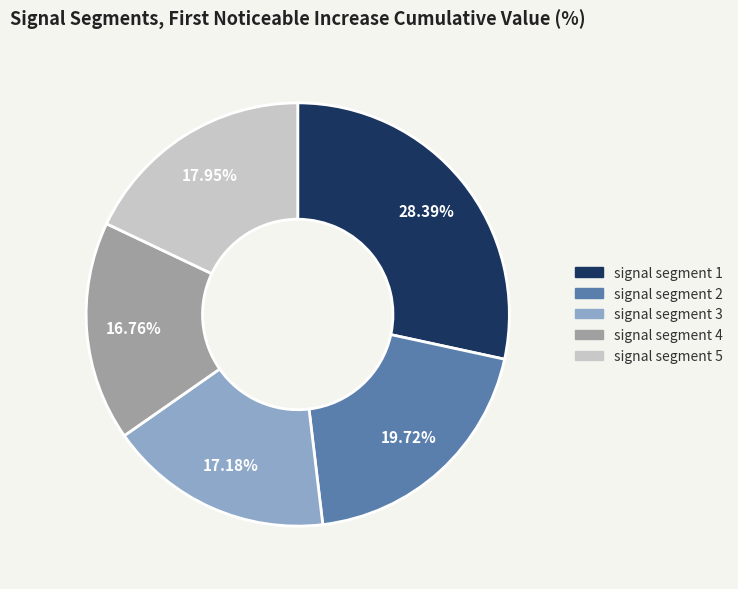

Does signal segment 4 represent more than half of the total?

No